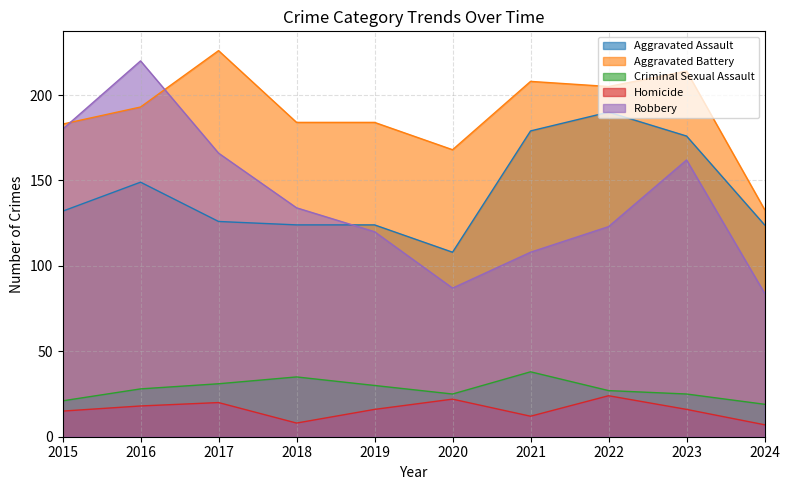

What is the value of the Robbery point at the 2nd from the left?

220